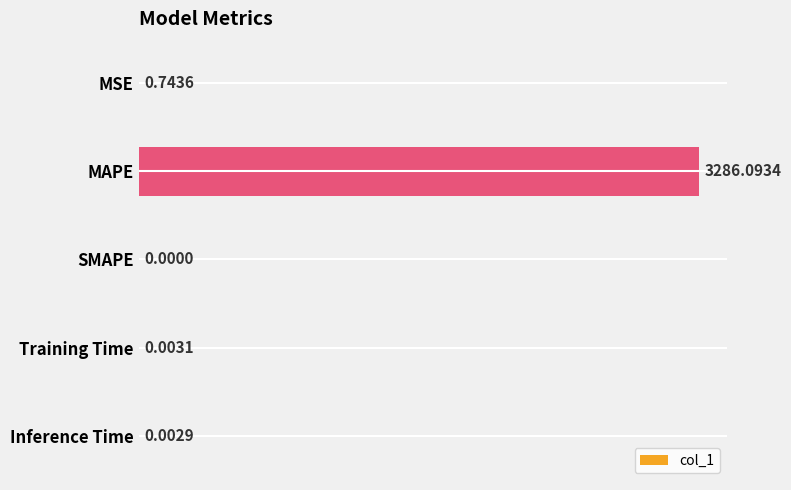

Which label corresponds to the largest value in the chart?

MAPE